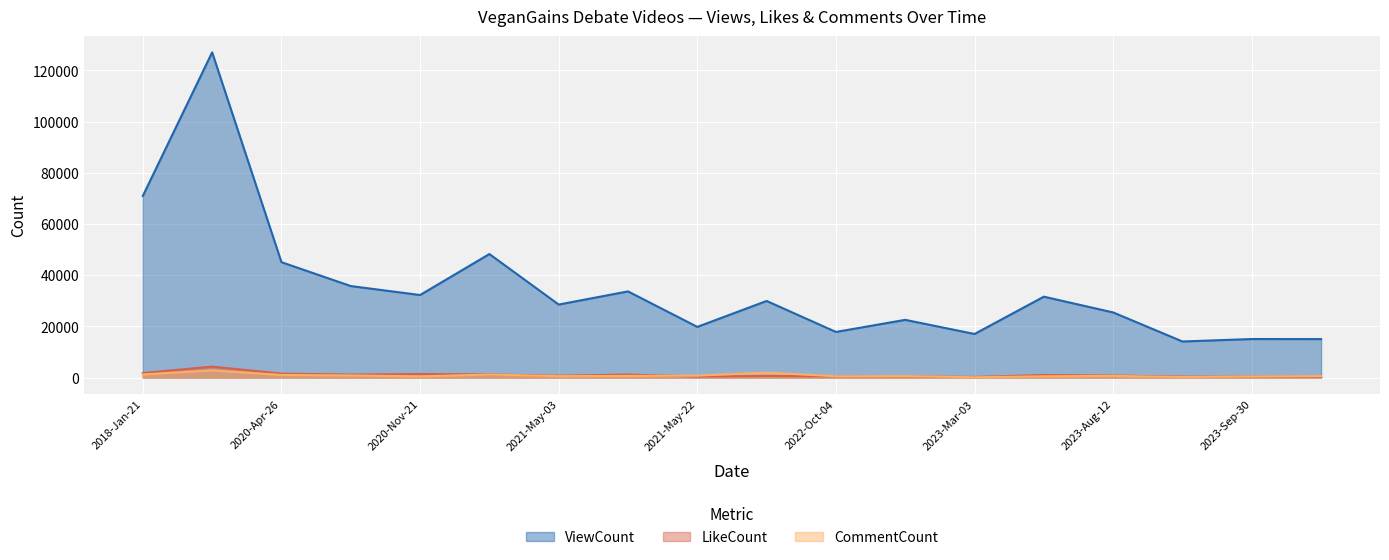

What is the minimum value for ViewCount?

14097